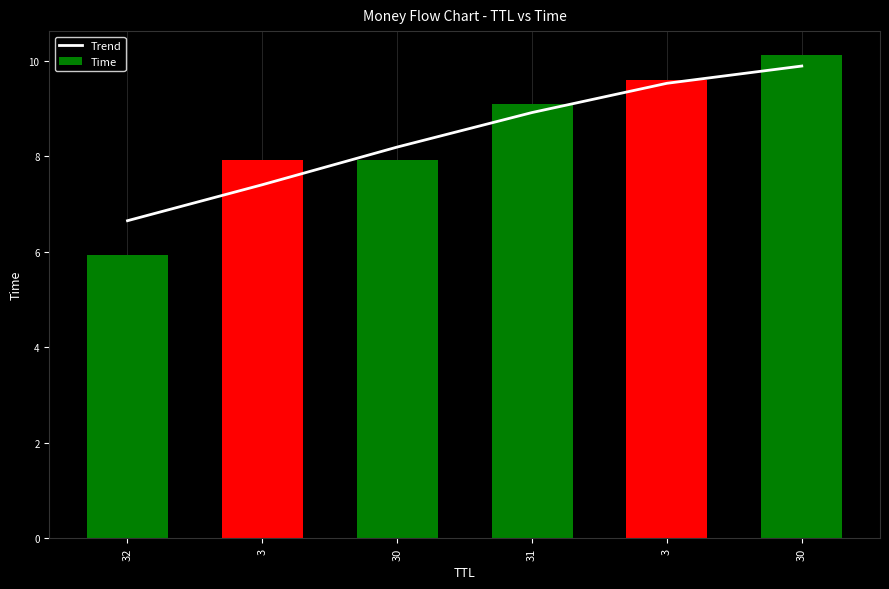

How many data points does each series have?

6